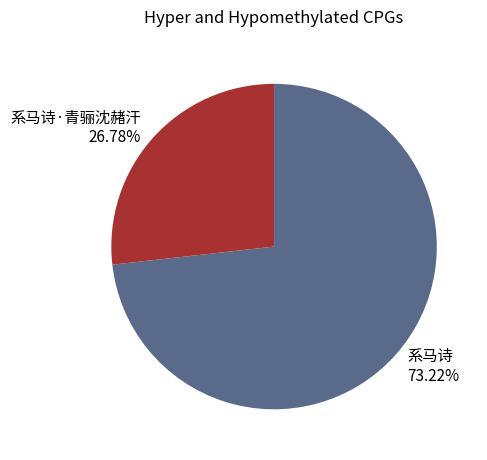

Does any single category account for the majority?

Yes